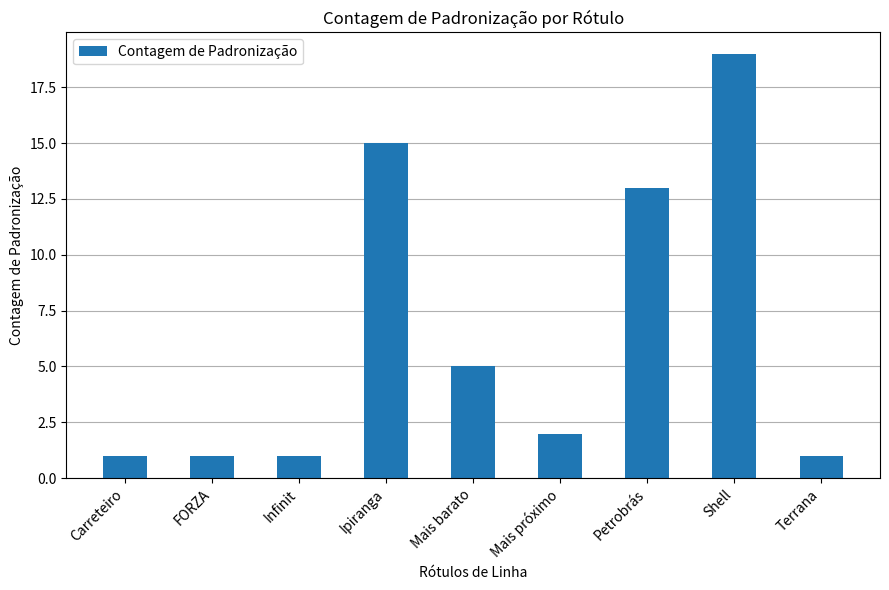

What is the difference between the values at Mais barato and Shell?

14